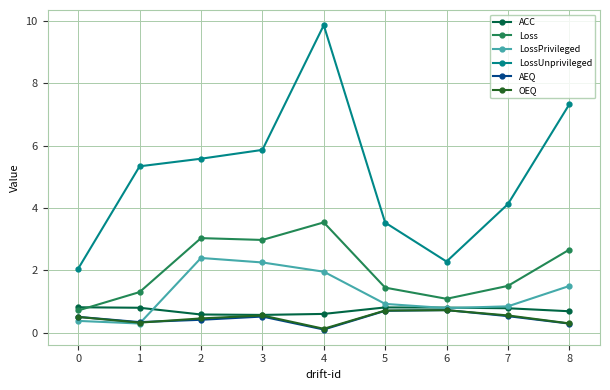

What is the maximum value for LossUnprivileged?

9.9